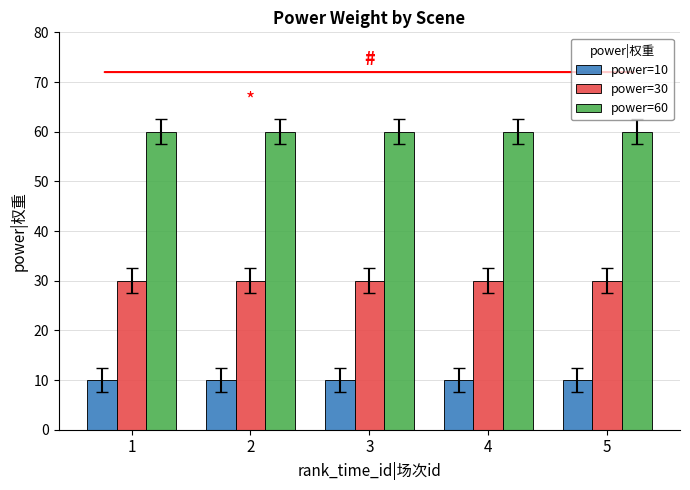

What is the value of the power=60 bar at the 1st from the left?

60